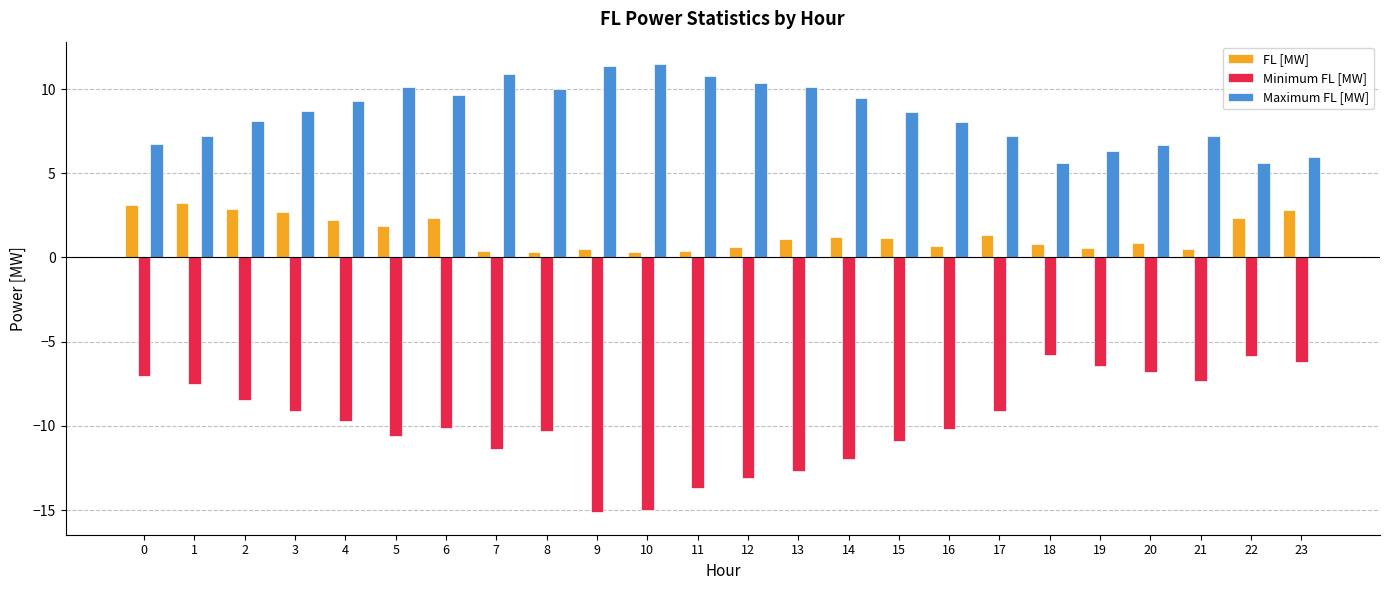

What are all the series names shown in the legend?

FL [MW], Minimum FL [MW], Maximum FL [MW]